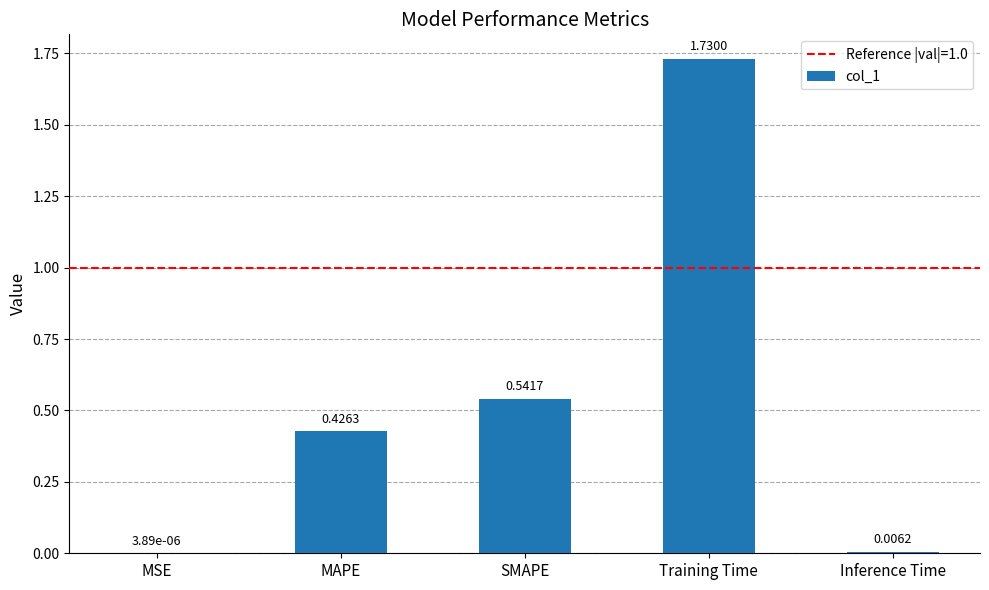

At which category does the chart reach its peak across all series?

Training Time